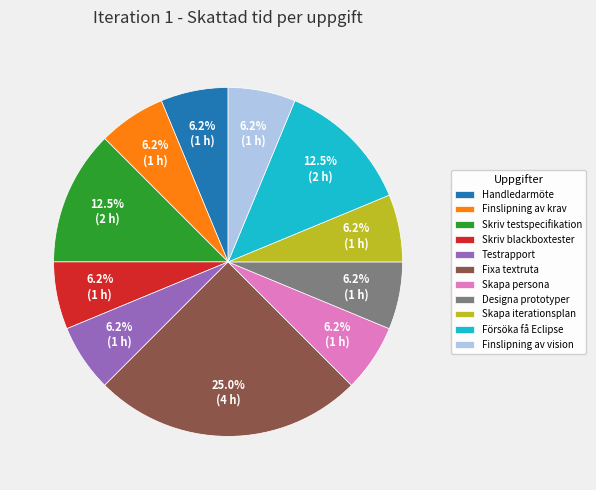

What is the ratio of the value at Skriv testspecifikation to the value at Designa prototyper?

2.0